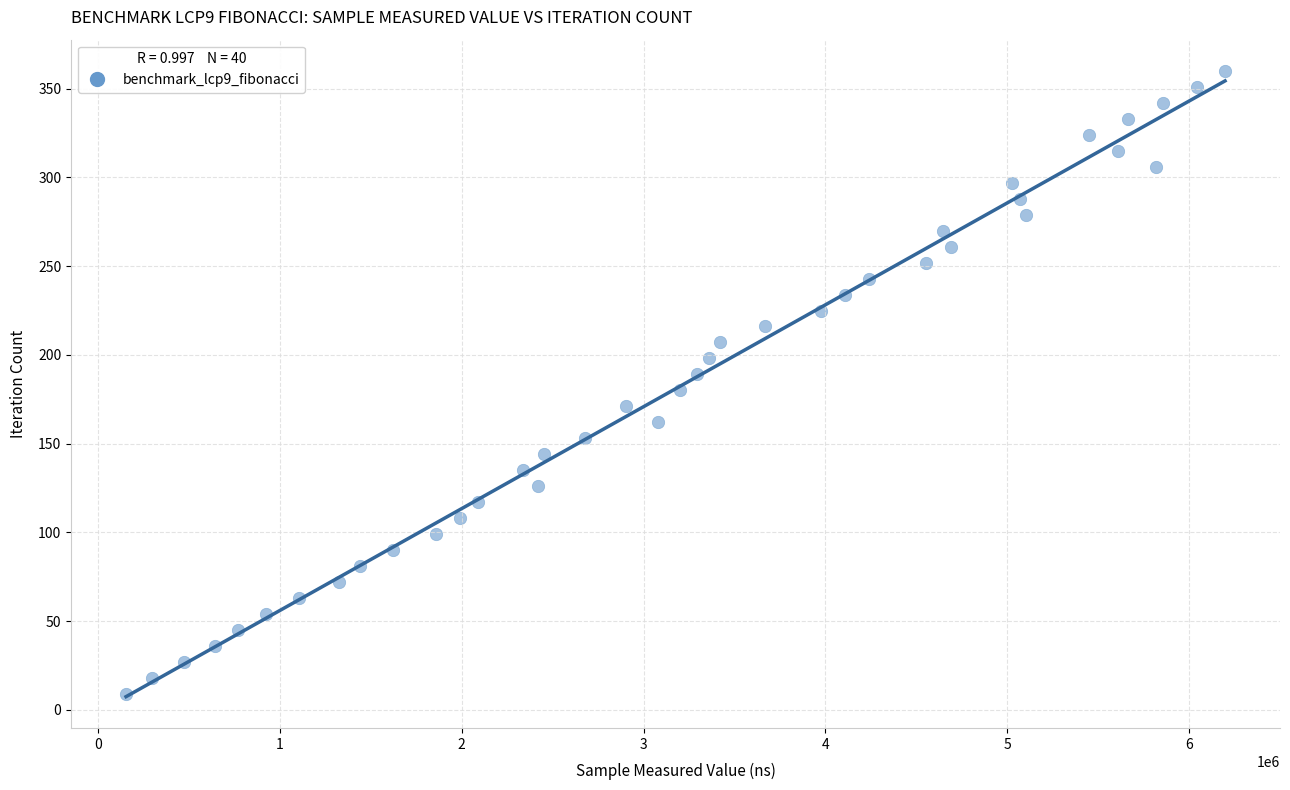

What is the range of X values (max minus min)?

6045287